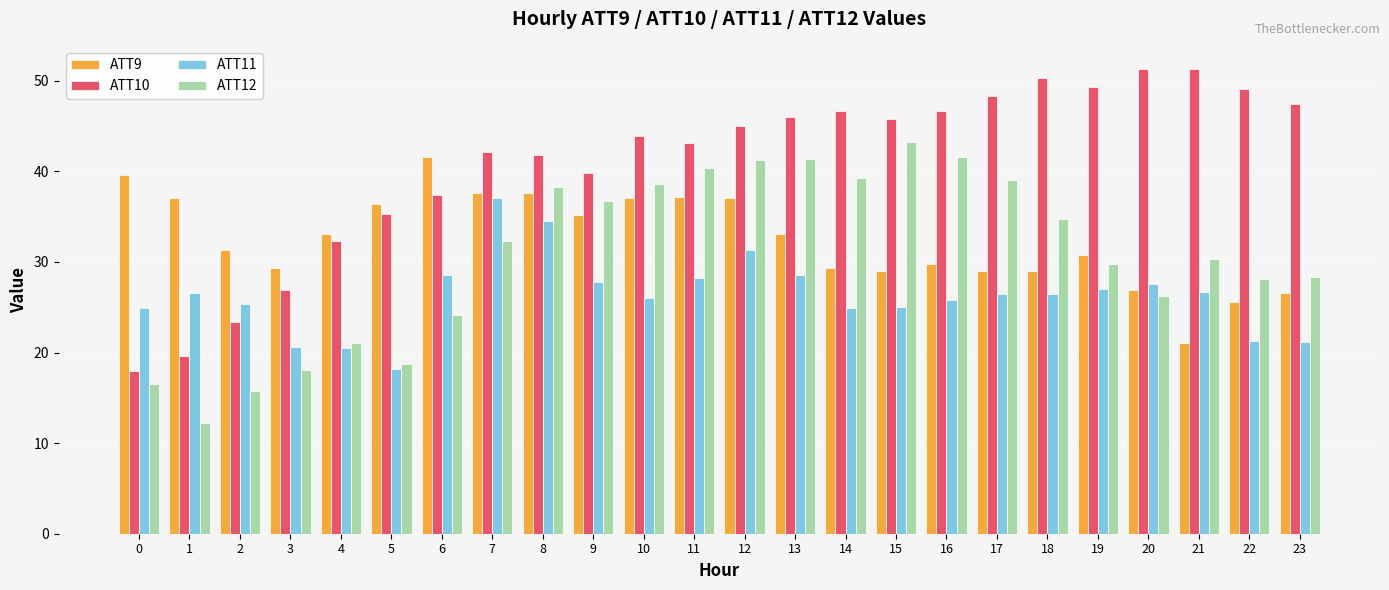

What is the minimum value shown in the chart?

12.2